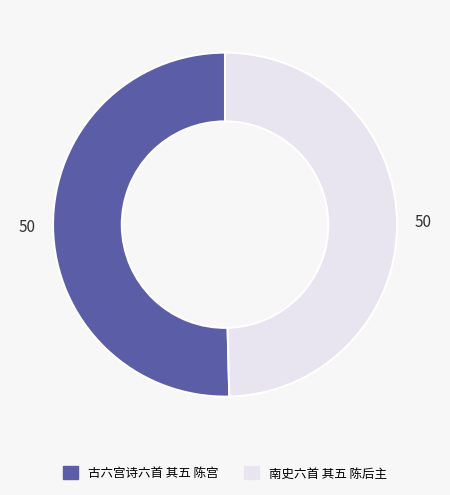

Which slice is the largest?

古六宫诗六首 其五 陈宫